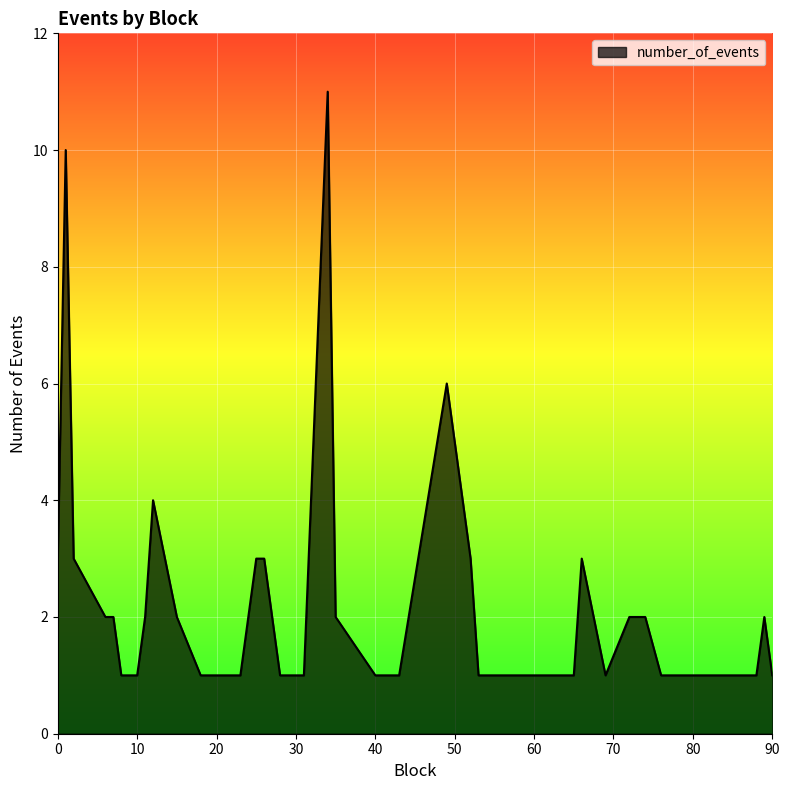

How many distinct data groups are displayed?

1